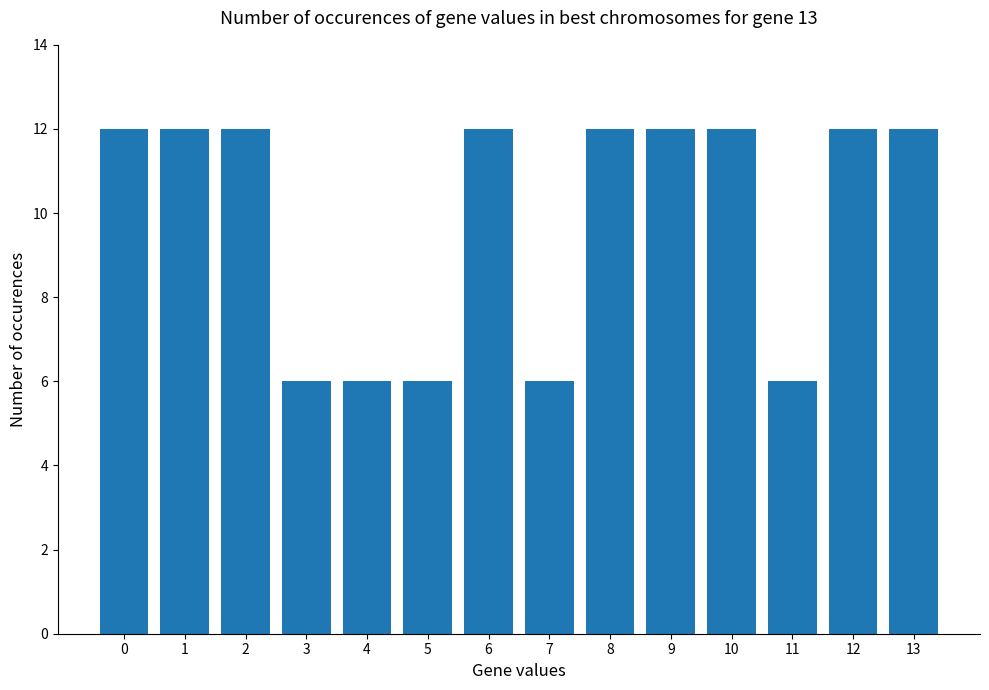

The value at 8 is 4. True or false?

False